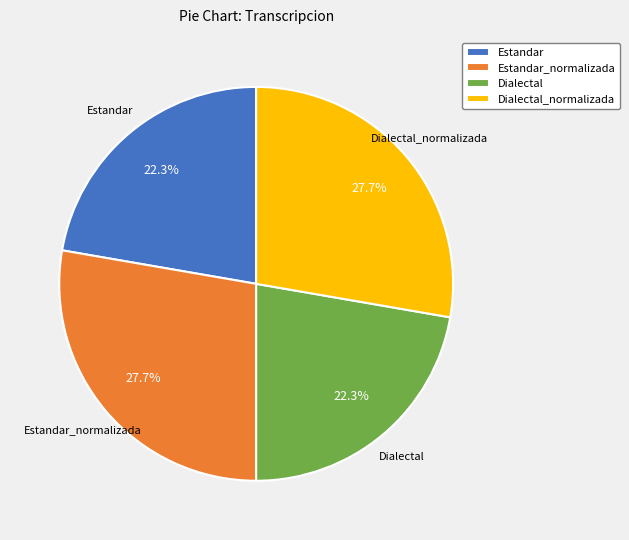

The Estandar_normalizada slice represents 28% of the pie. True or false?

True